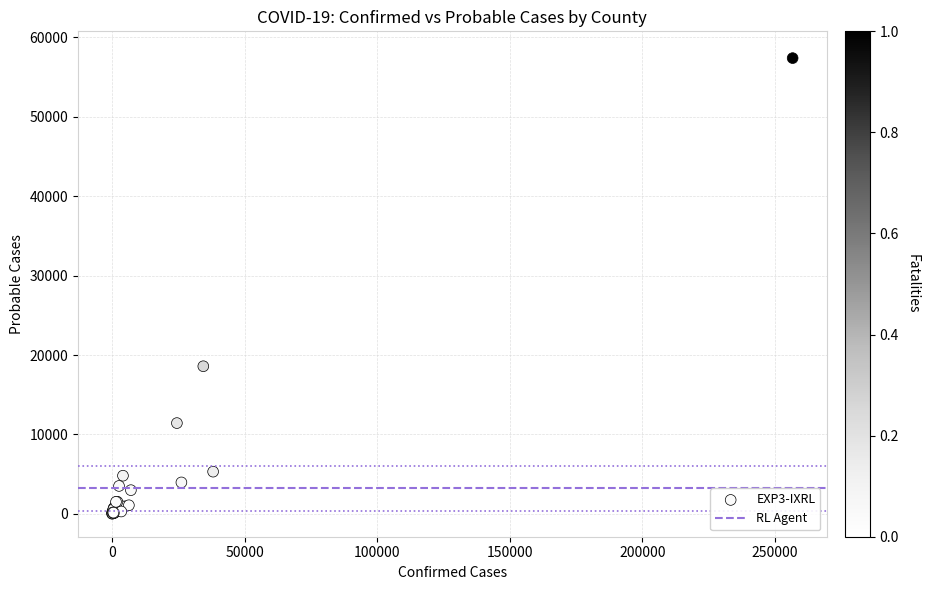

What Y value in the scatter plot is closest to 28704?

18584